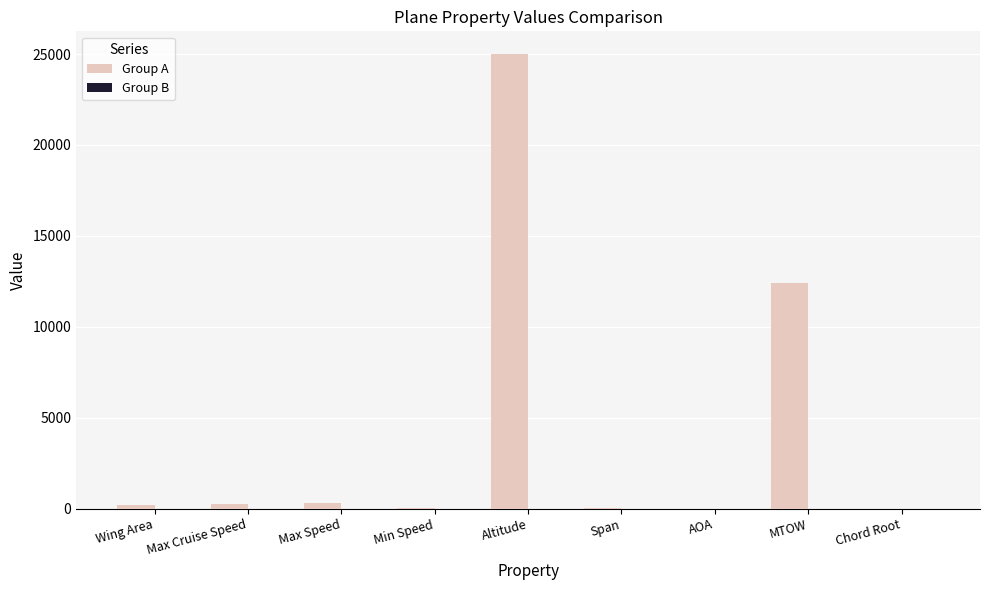

What is the sum of all Group A values?

38382.0